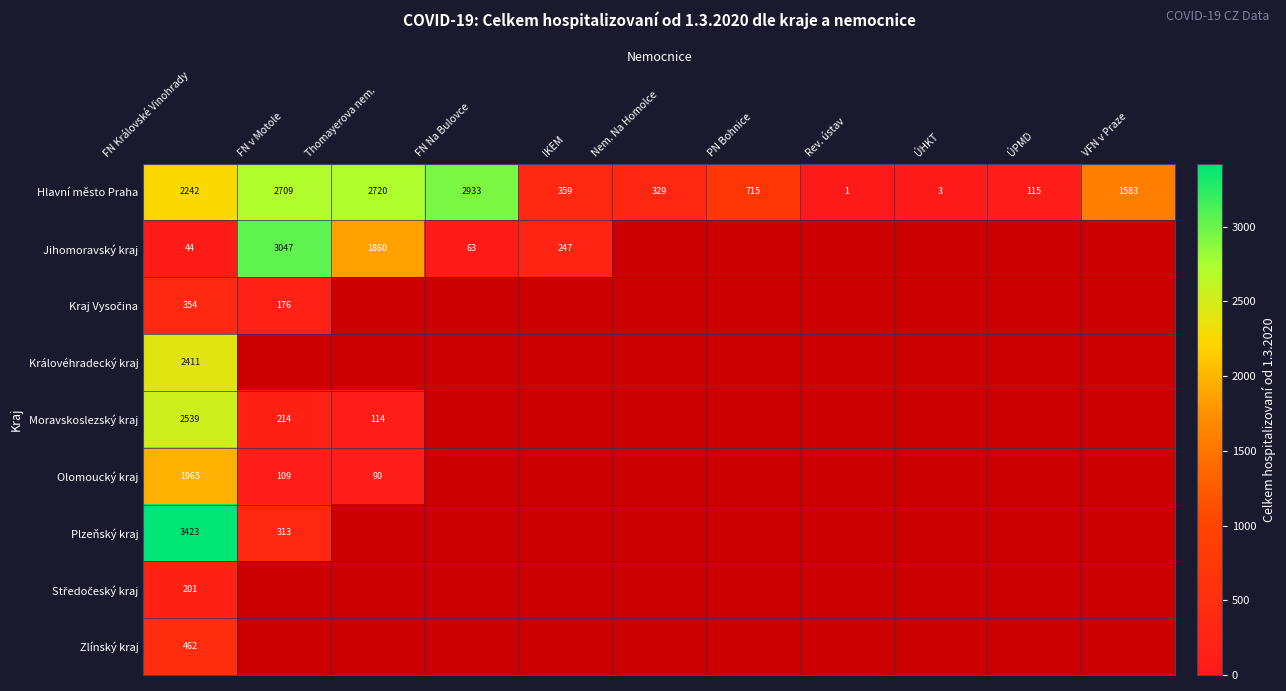

The Hlavní město Praha series shows 1123 at PN Bohnice. True or false?

False